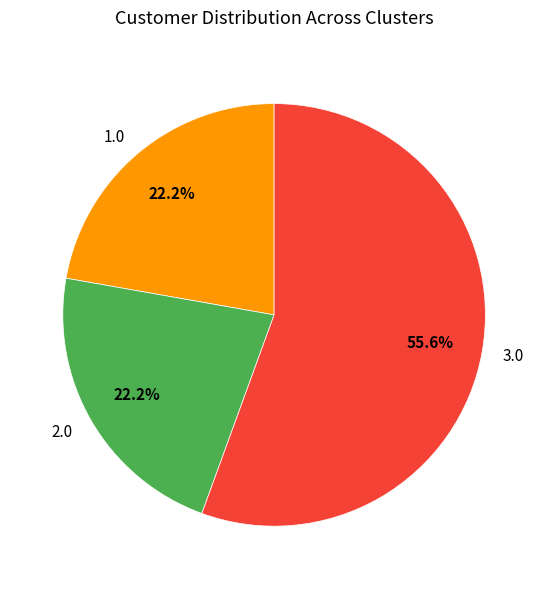

Between 2.0 and 3.0, which is larger?

3.0